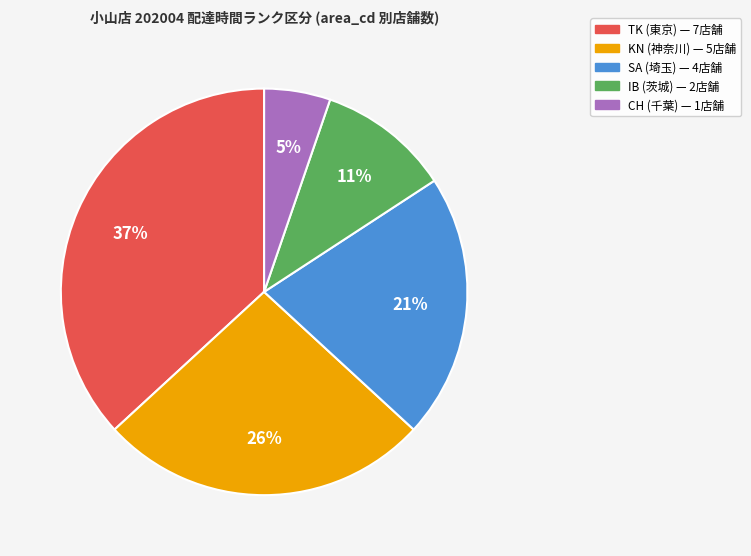

To the nearest percent, what is the average slice percentage?

20%